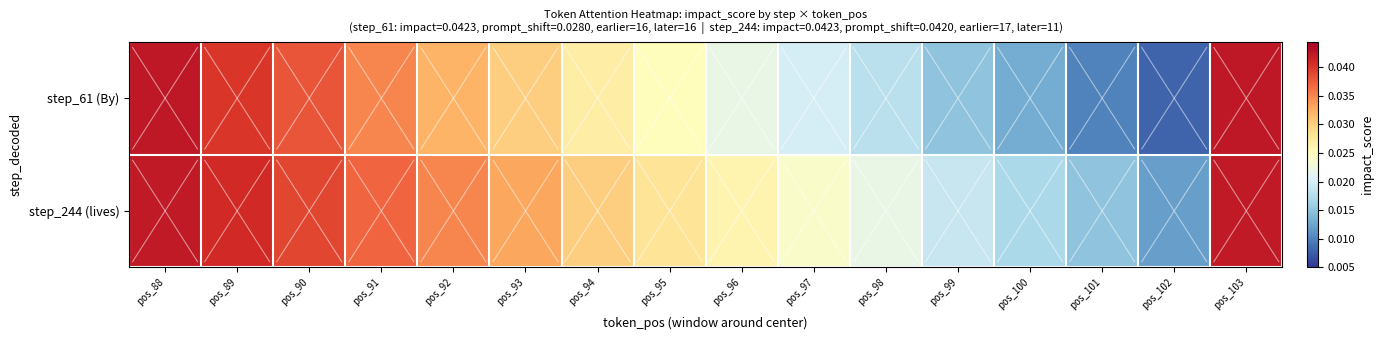

At pos_97, list the series in order from smallest to largest.

step_61 (By), step_244 (lives)